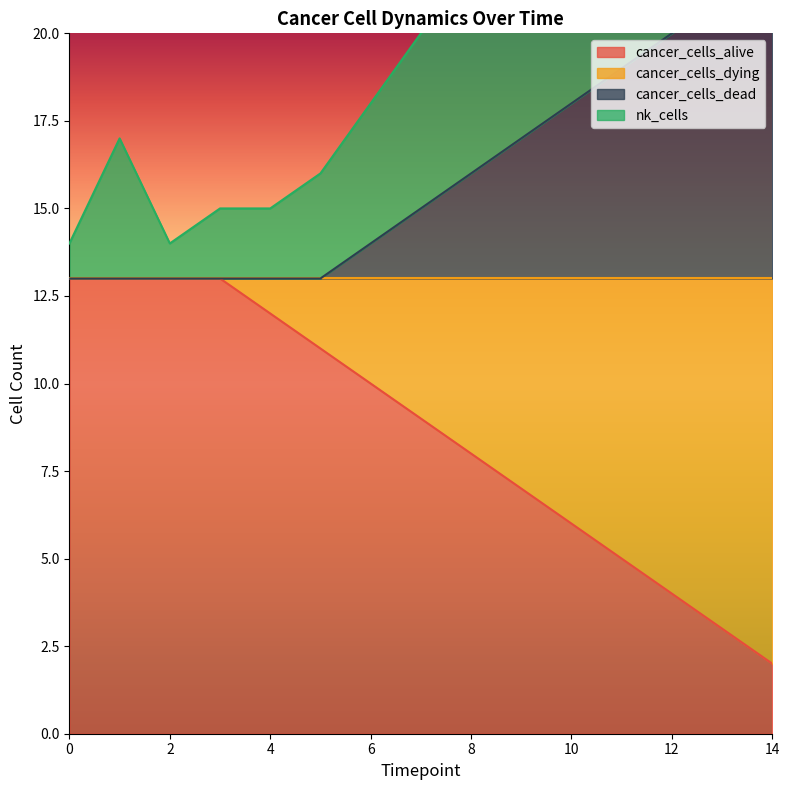

Which category has the lowest value in the cancer_cells_alive series?

14